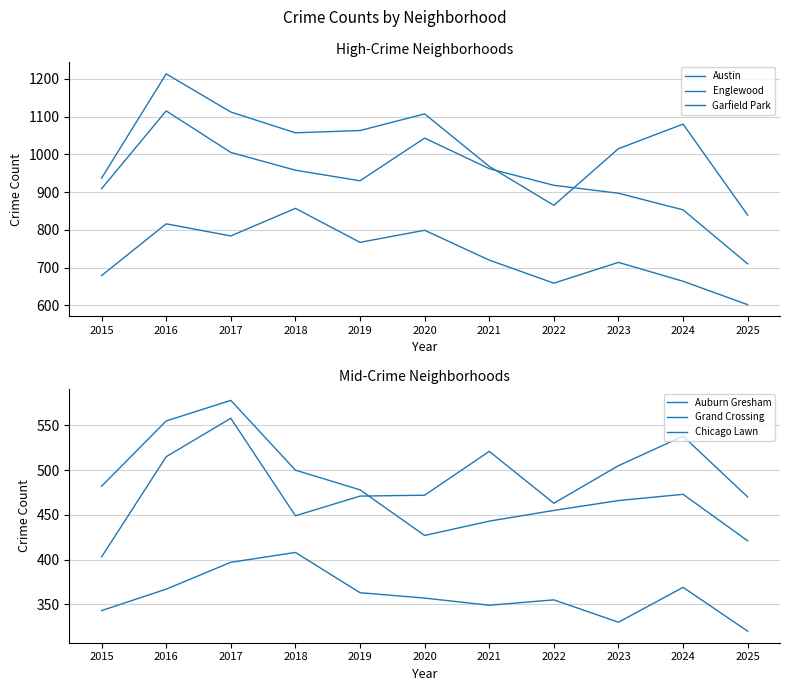

What is the average value of the Garfield Park series?

733